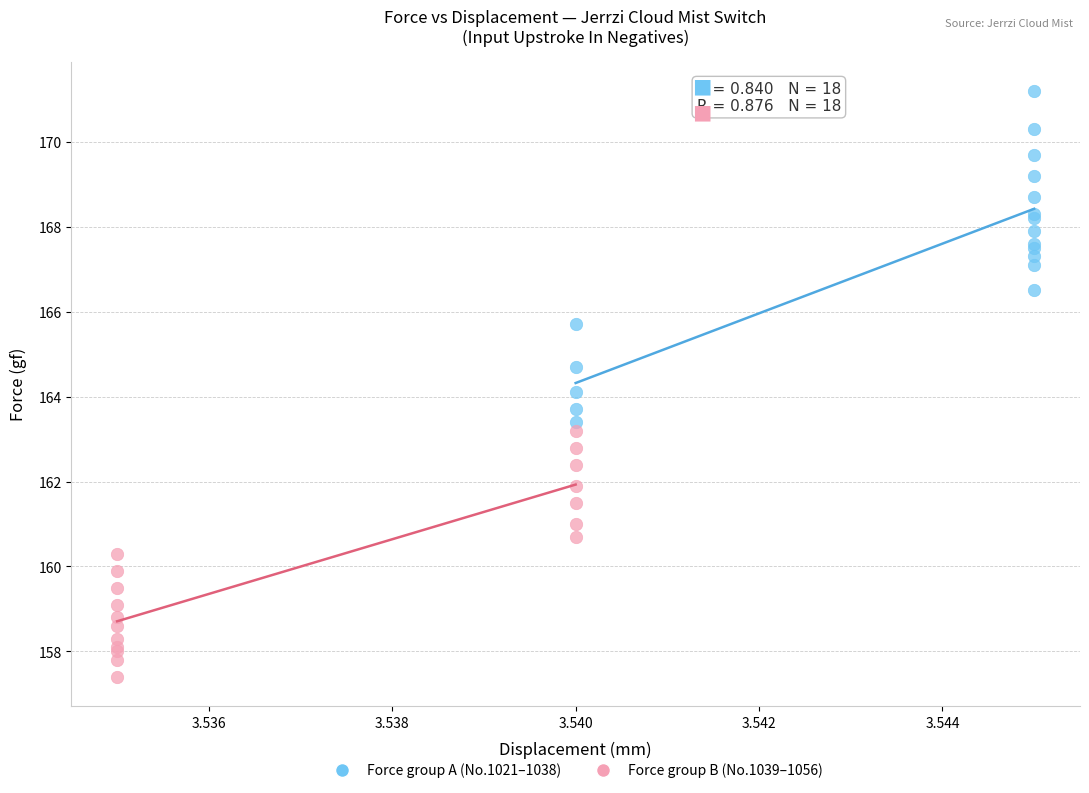

Which series contains the highest Y value?

Force group A (No.1021–1038)